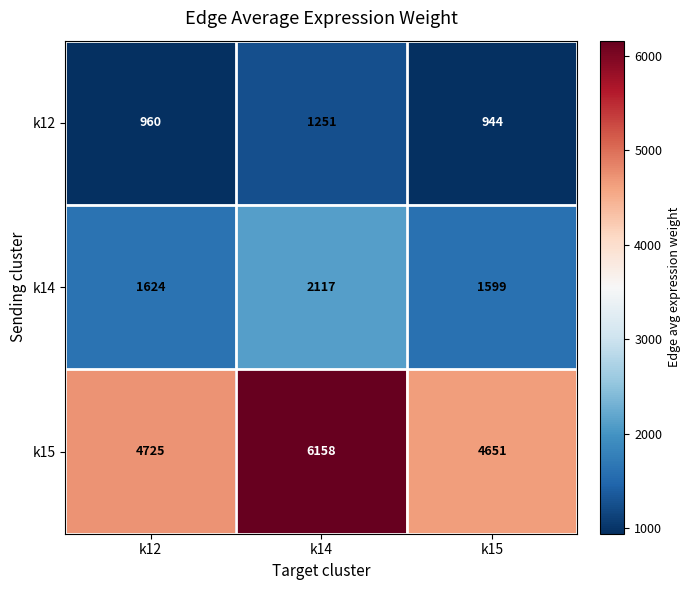

At how many categories does at least one series exceed 3649?

3